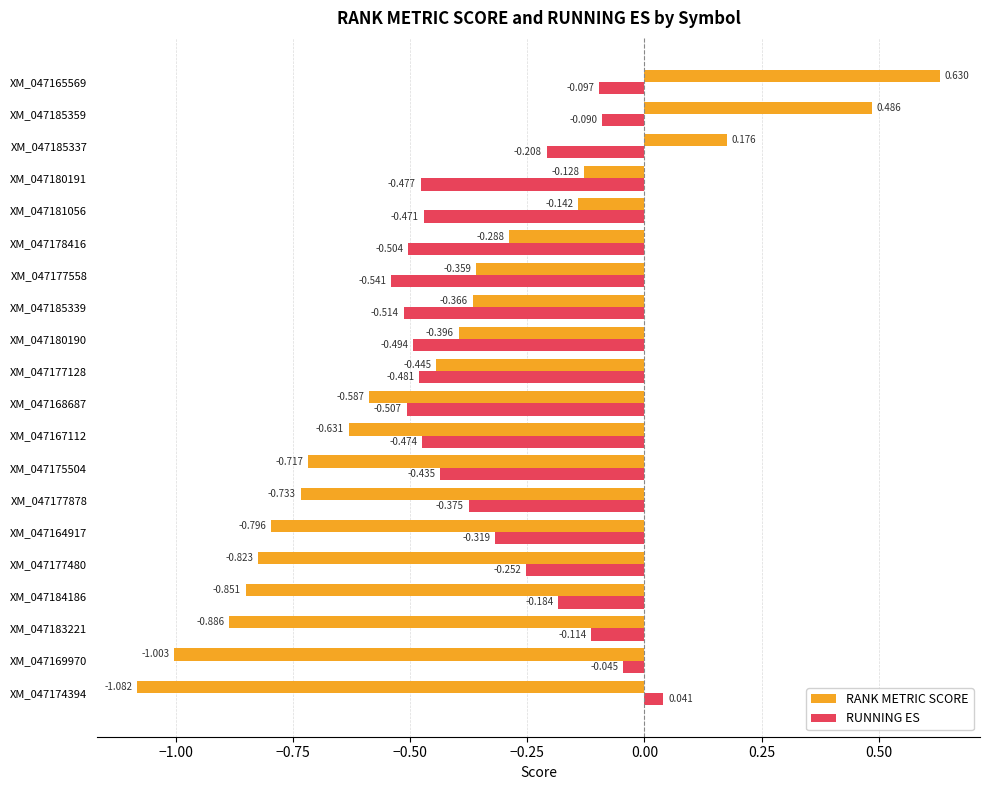

List the series in order of their overall mean, lowest first.

RANK METRIC SCORE, RUNNING ES